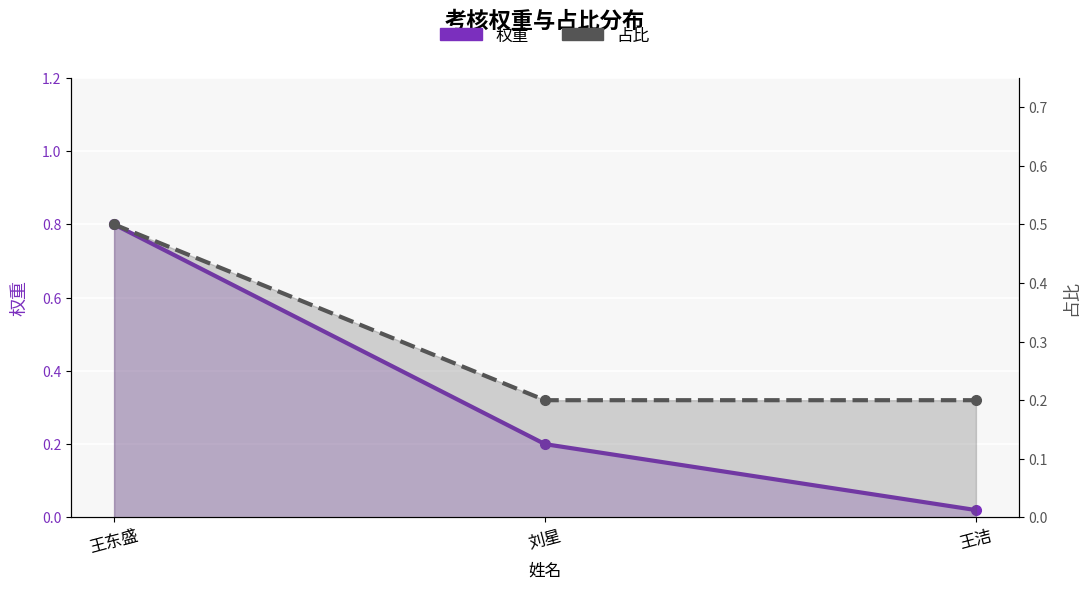

What is the sum of the 权重 values at 王东盛 and 刘星?

1.0